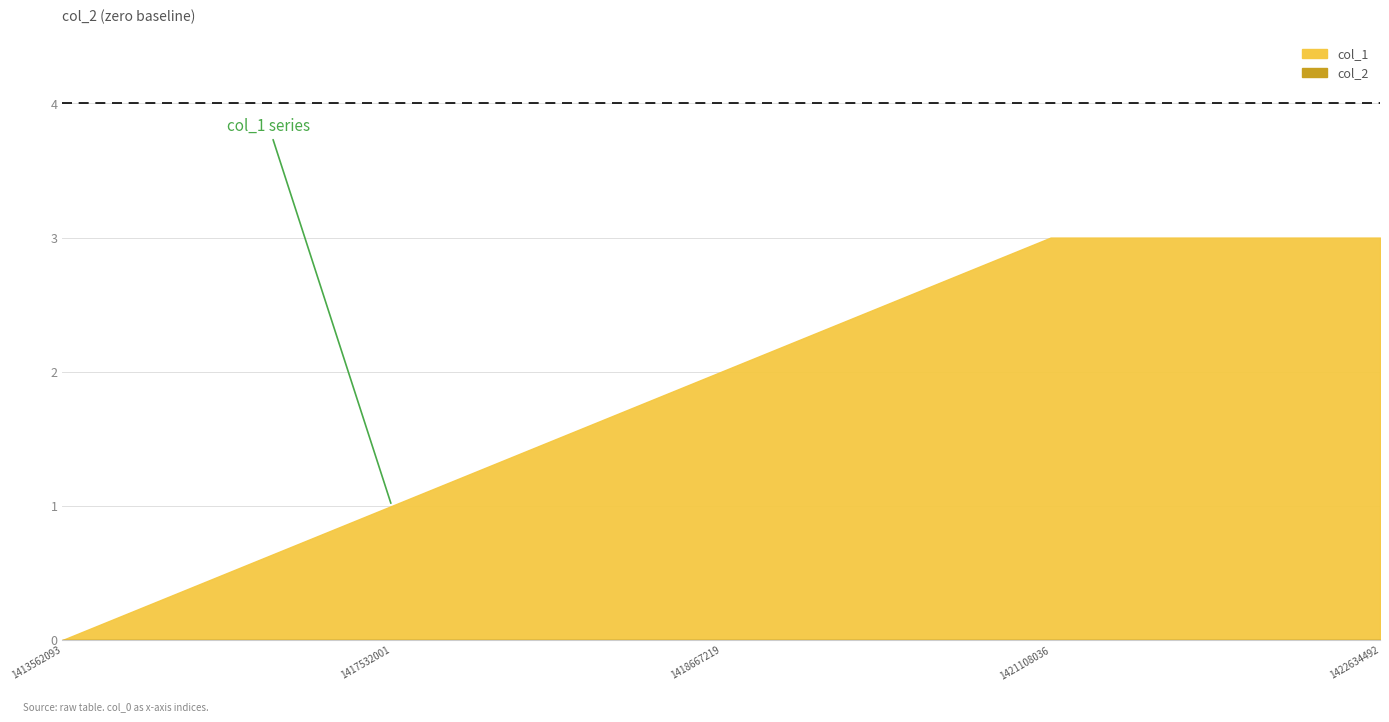

How many lines are shown in the chart?

2